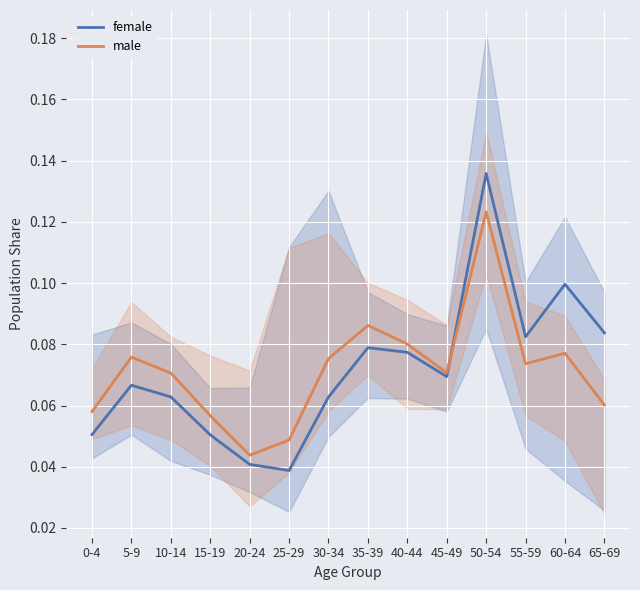

Is this an area chart (filled region under the line)?

No